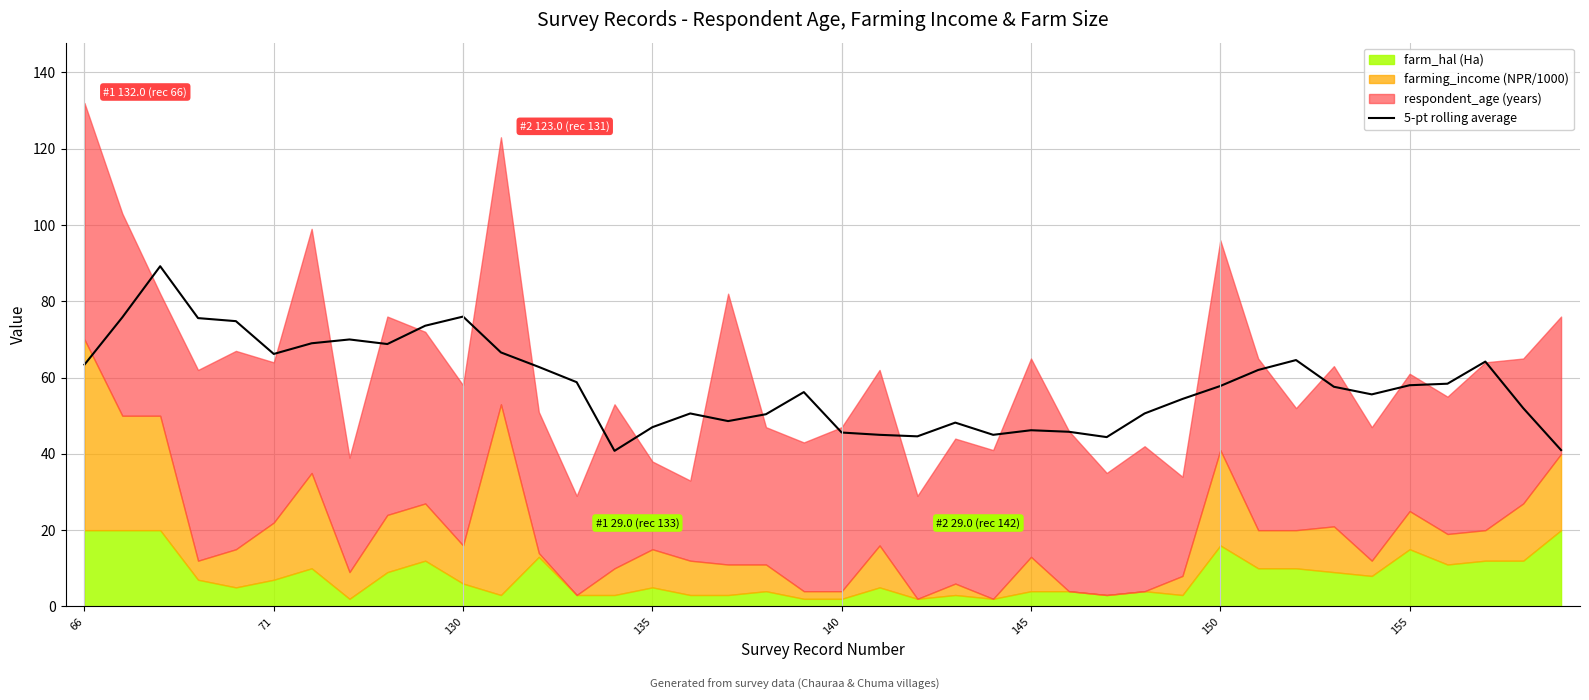

What is the change in value from 14 to 37?

+23.4